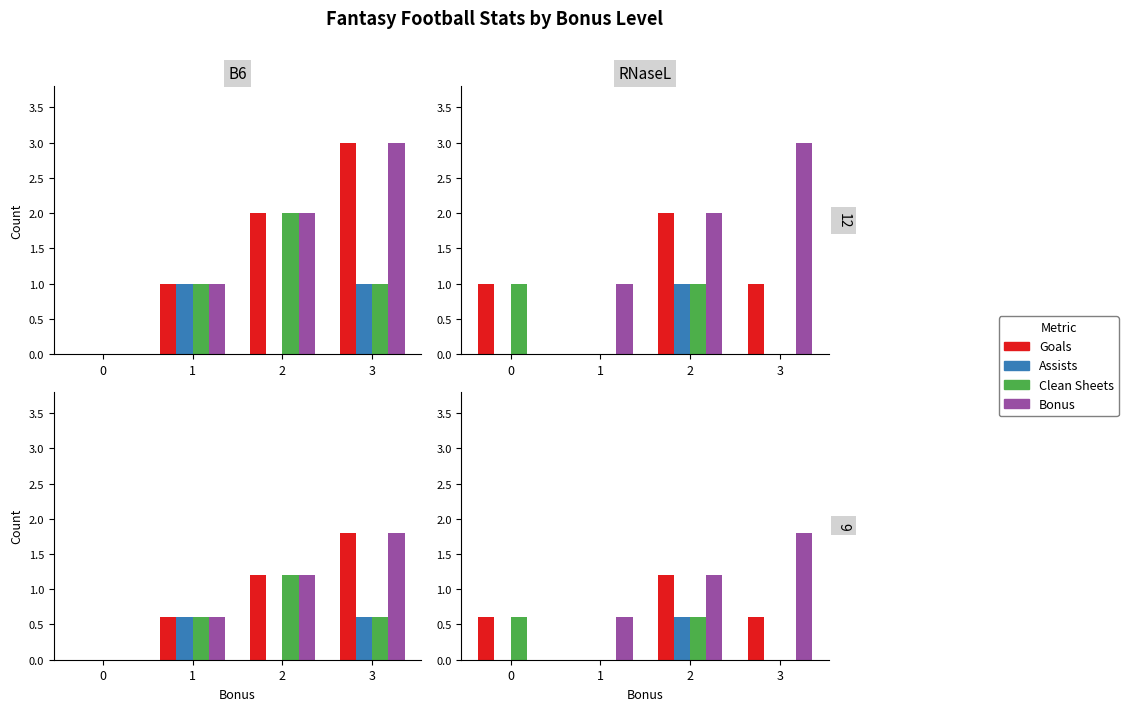

Which series has the widest spread of values?

Bonus